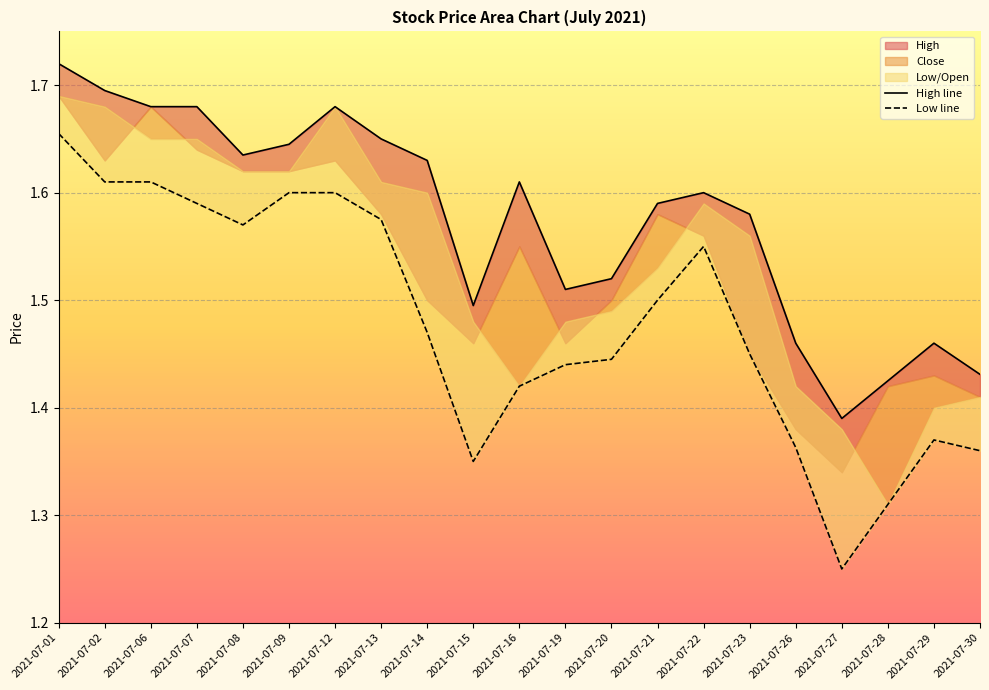

At which label does High line reach its minimum?

2021-07-27